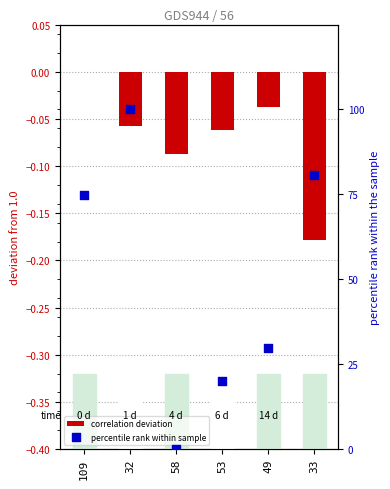

Which series has the largest total across all categories?

percentile rank within sample